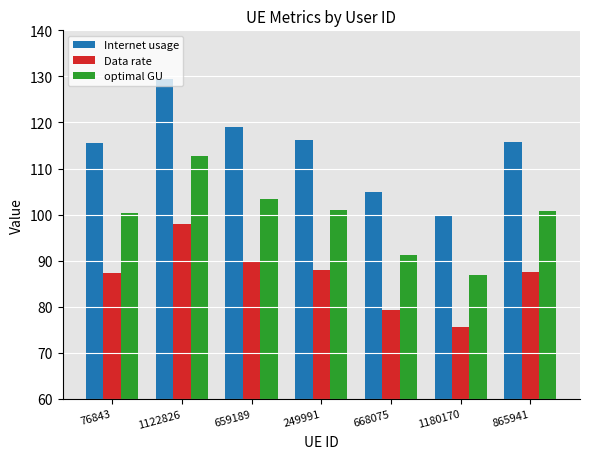

What is the maximum value for Data rate?

97.9